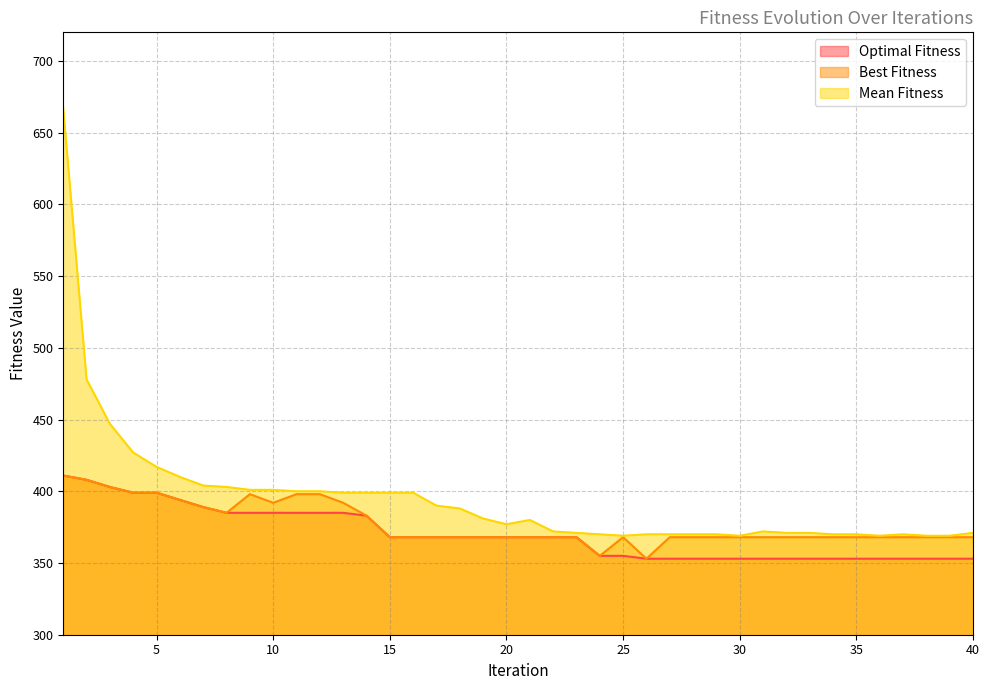

The Mean Fitness series shows 478 at 2. True or false?

True